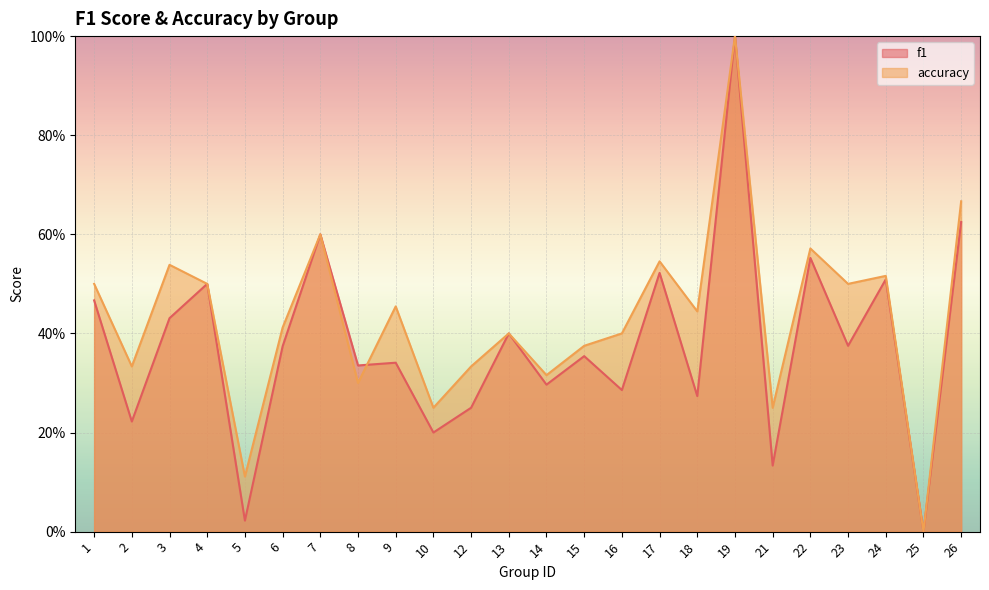

Read the f1 value at 14.

0.3